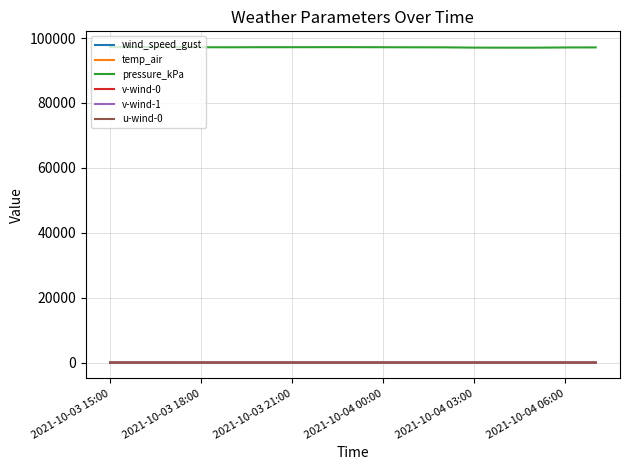

Which series has the largest total across all categories?

pressure_kPa